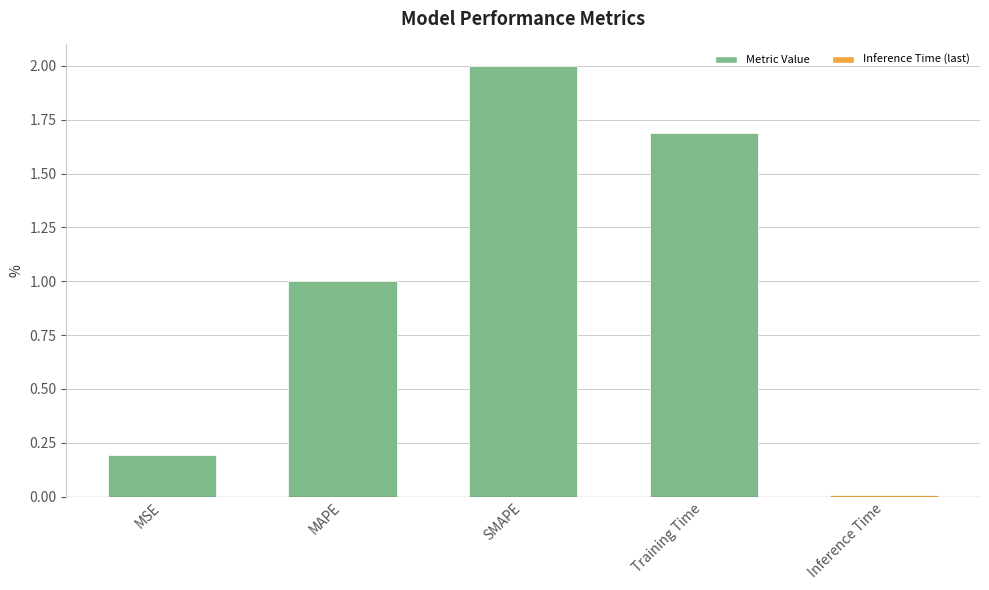

At which category does the chart reach its minimum across all series?

Inference Time